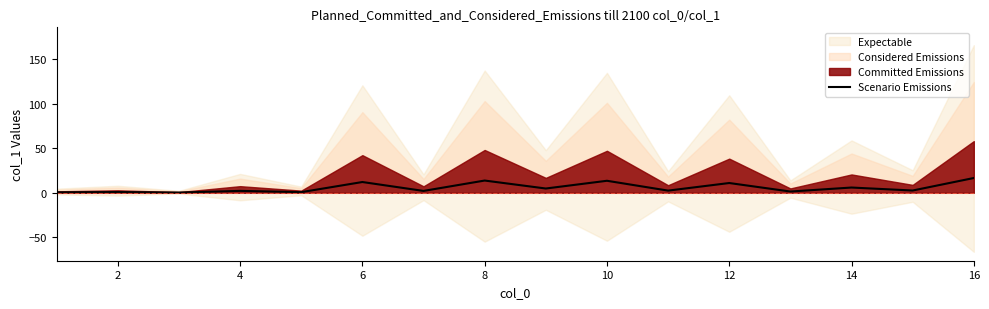

The value of Scenario Emissions at 6 is 12.1. True or false?

True